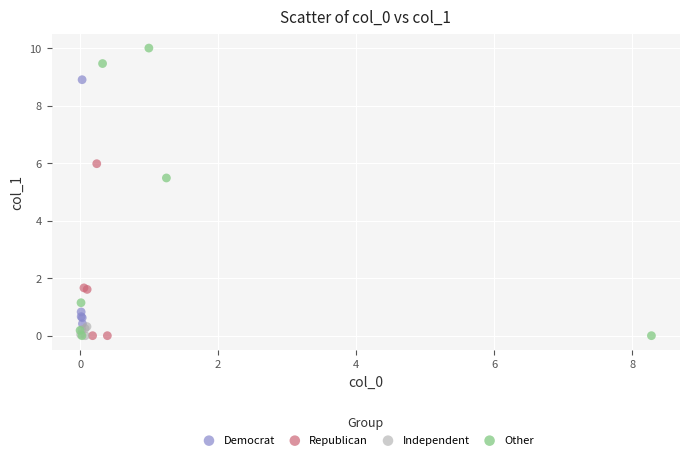

Which series has the widest spread of Y values?

Other